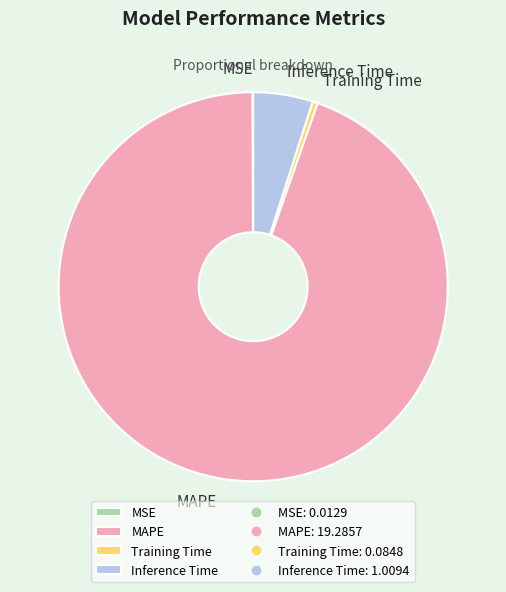

Is it true that Training Time is 0% of the pie?

True